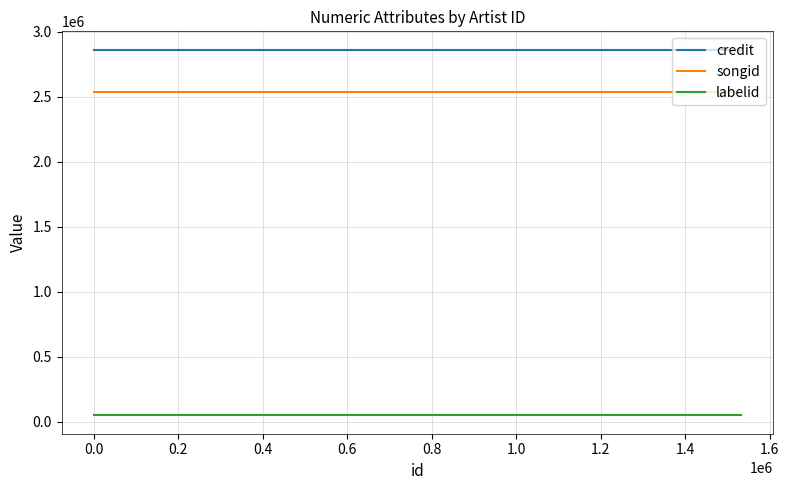

True or false: credit has a value of 1883143 at −0.2.

False